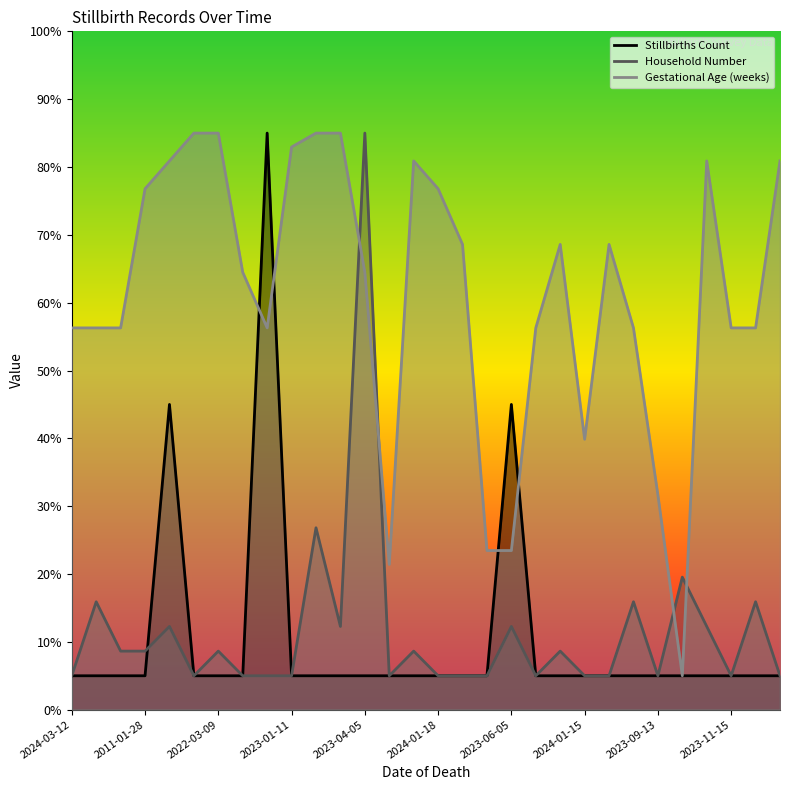

Is it true that Household Number equals 18.7 at 2023-06-05?

False